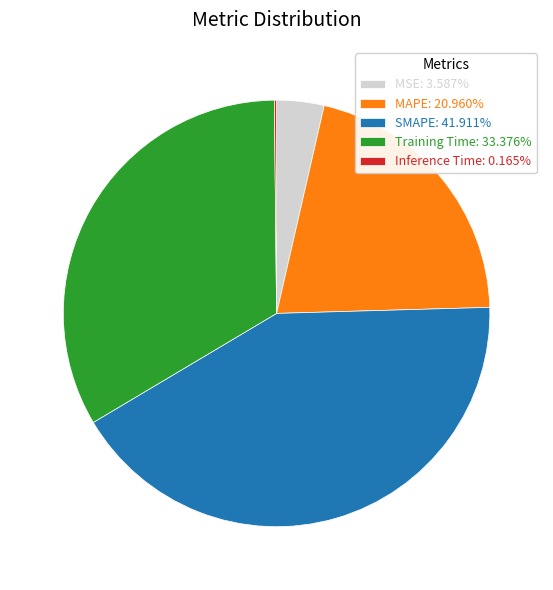

Is MSE: 3.587% the majority of the pie?

No